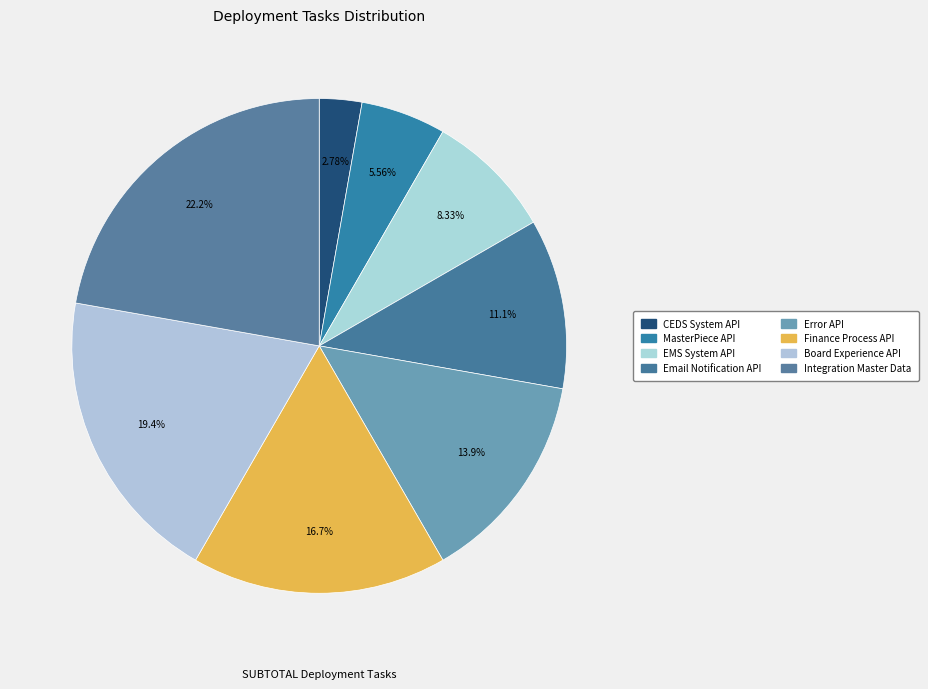

To the nearest percent, what is the average slice percentage?

12%